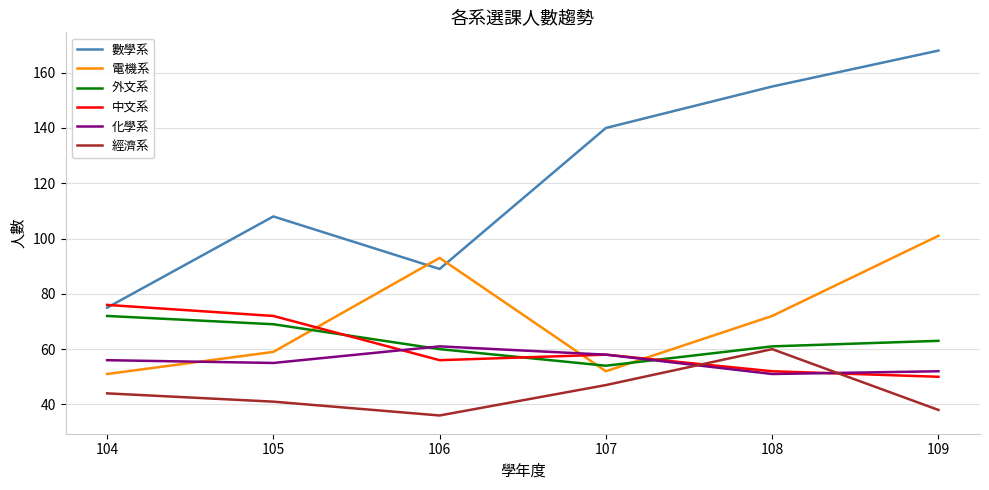

How many lines are shown in the chart?

6